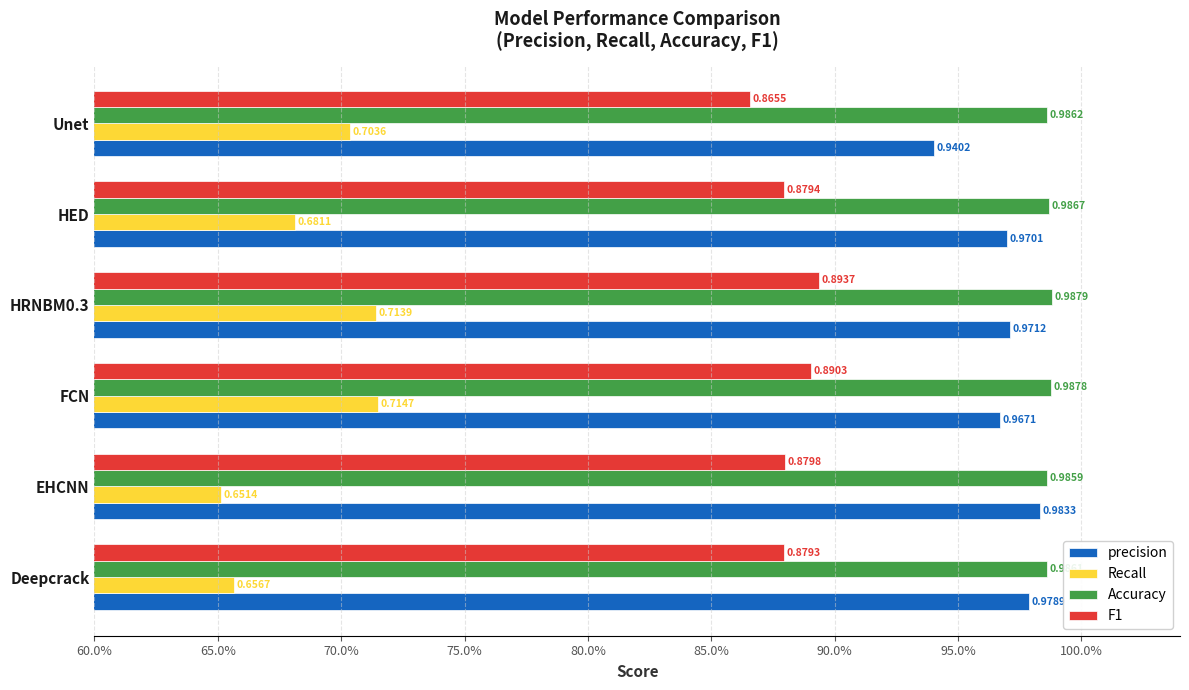

At how many categories does at least one series exceed 0?

6